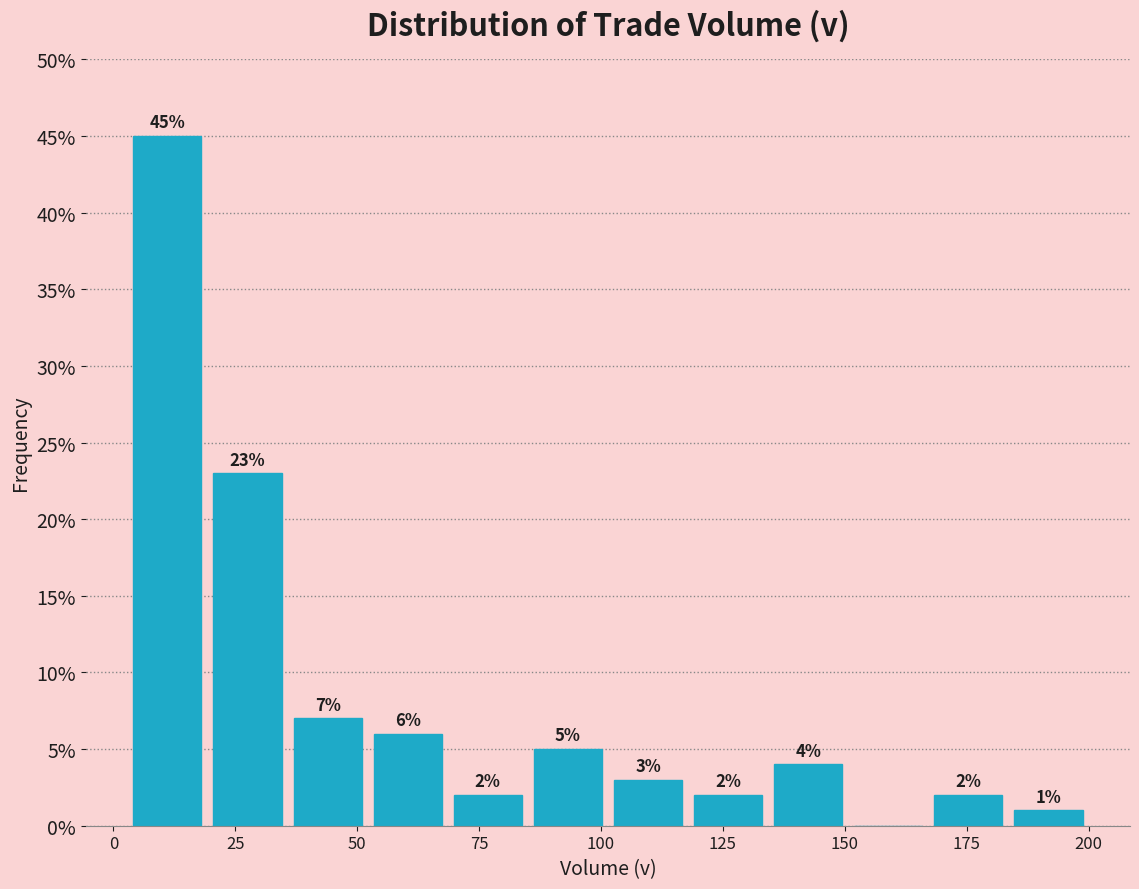

Around what value on the x-axis is the tallest bar? Give the approximate position of its centre, as read against the axis.

10